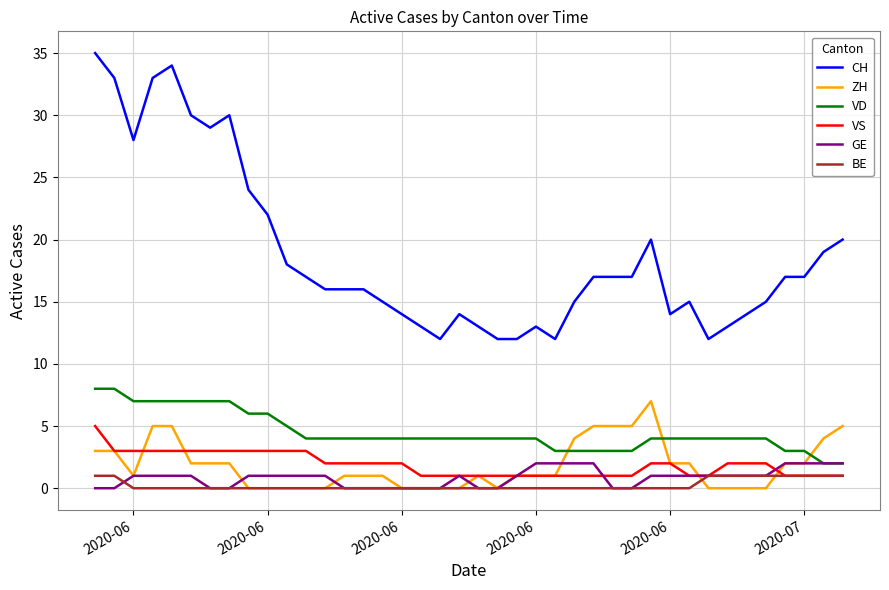

True or false: CH and GE intersect in this chart.

False